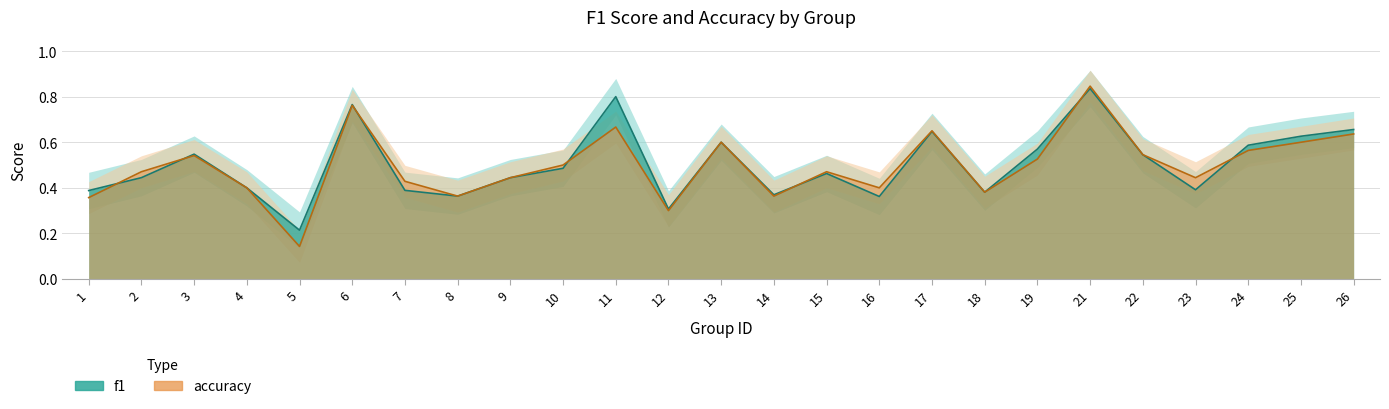

After their last crossing, which series has the higher values: accuracy or f1?

f1